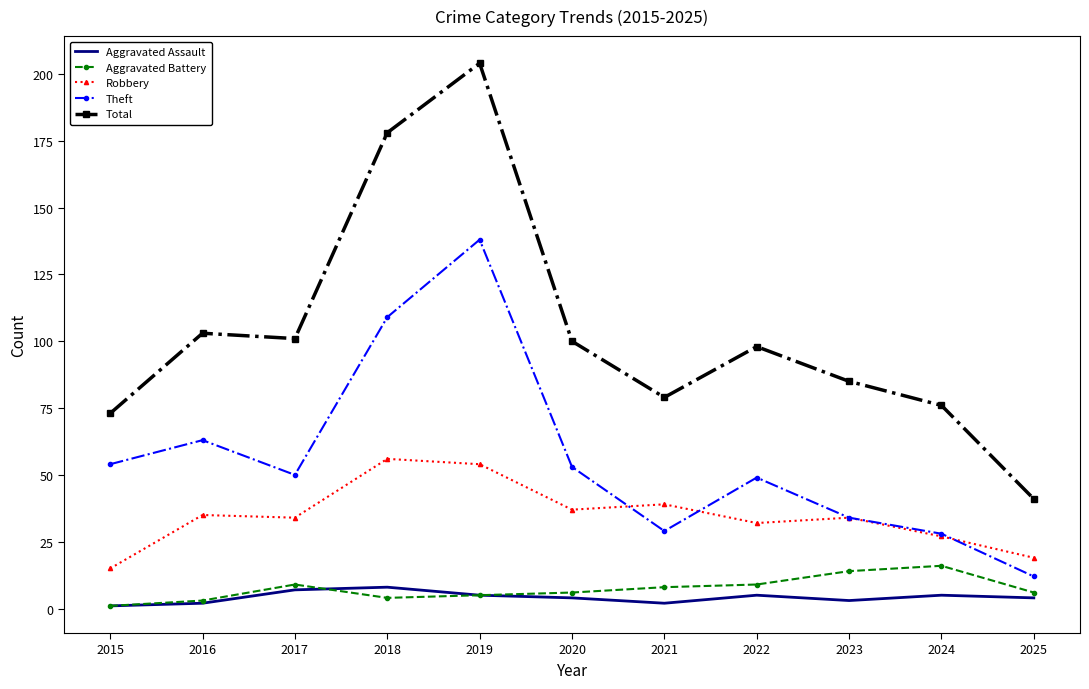

Reading right to left, extract all data points from this chart.

Aggravated Assault: 2025=4	2024=5	2023=3	2022=5	2021=2	2020=4	2019=5	2018=8	2017=7	2016=2	2015=1
Aggravated Battery: 2025=6	2024=16	2023=14	2022=9	2021=8	2020=6	2019=5	2018=4	2017=9	2016=3	2015=1
Robbery: 2025=19	2024=27	2023=34	2022=32	2021=39	2020=37	2019=54	2018=56	2017=34	2016=35	2015=15
Theft: 2025=12	2024=28	2023=34	2022=49	2021=29	2020=53	2019=138	2018=109	2017=50	2016=63	2015=54
Total: 2025=41	2024=76	2023=85	2022=98	2021=79	2020=100	2019=204	2018=178	2017=101	2016=103	2015=73